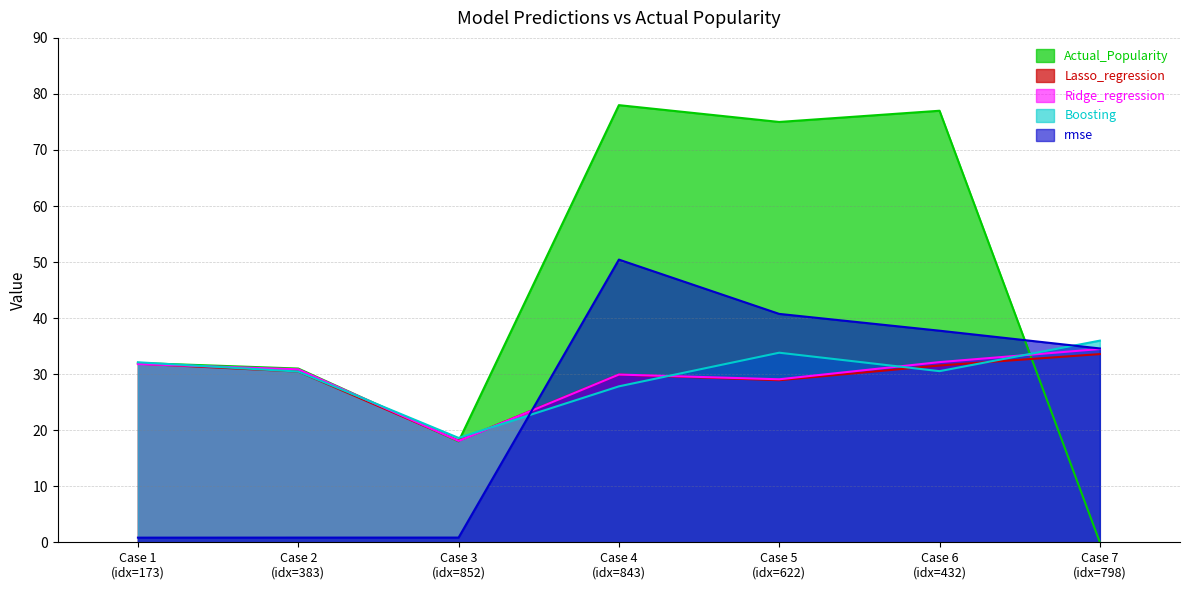

Which series ends up on top after the final intersection of rmse and Actual_Popularity?

rmse